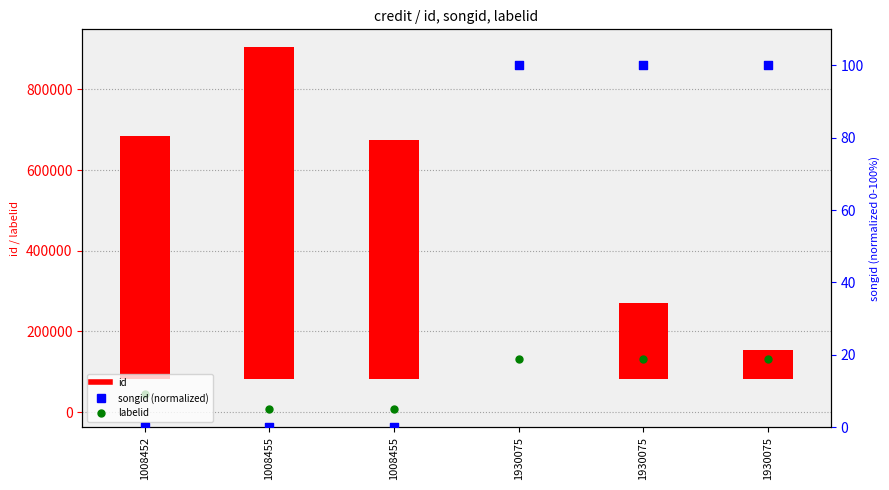

Which series reaches the minimum Y coordinate?

songid (normalized)